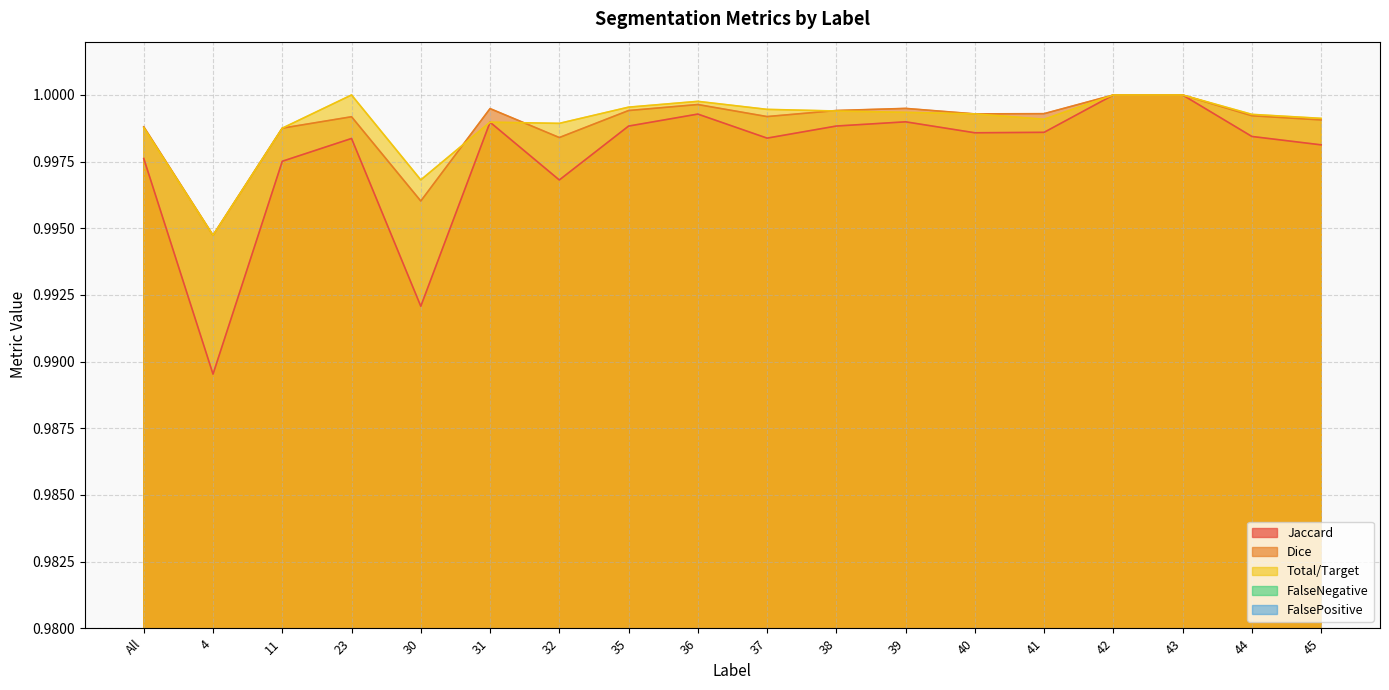

What is the total value across all series at 43?

3.0